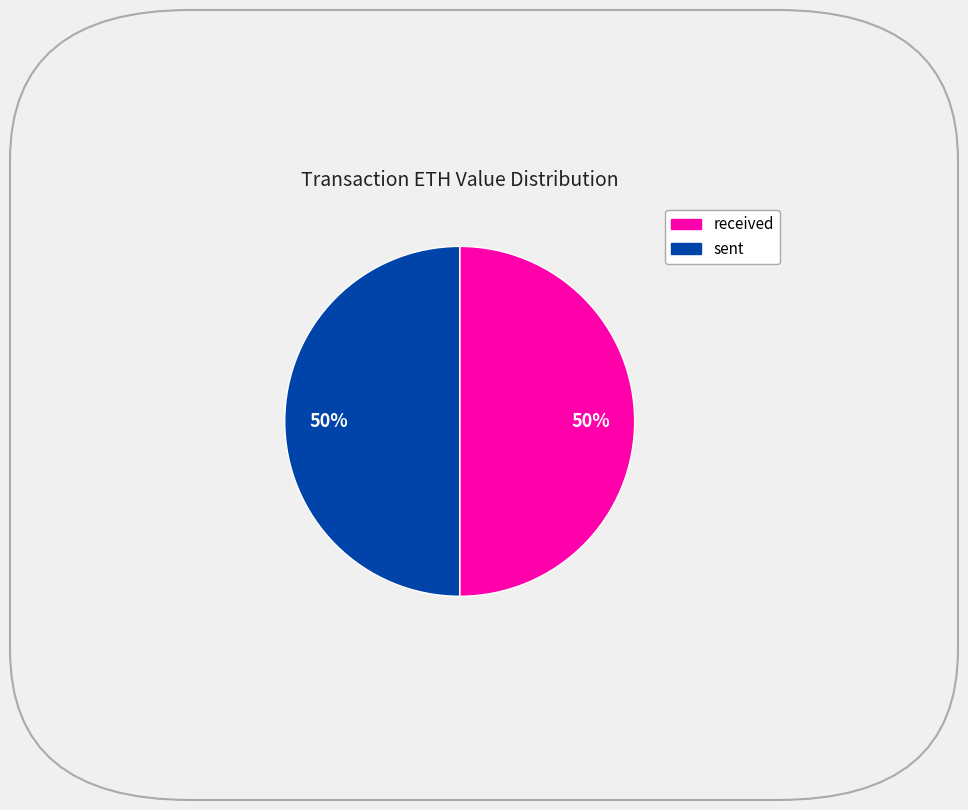

To the nearest percent, what is the average slice percentage?

50%